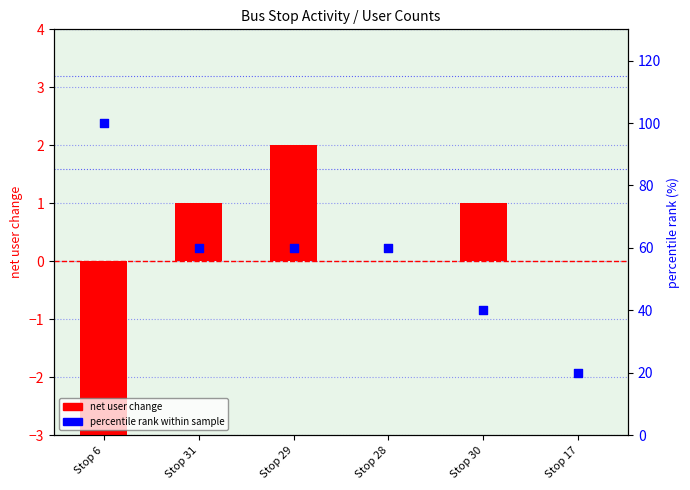

What are all the series names shown in the legend?

net user change, percentile rank within sample